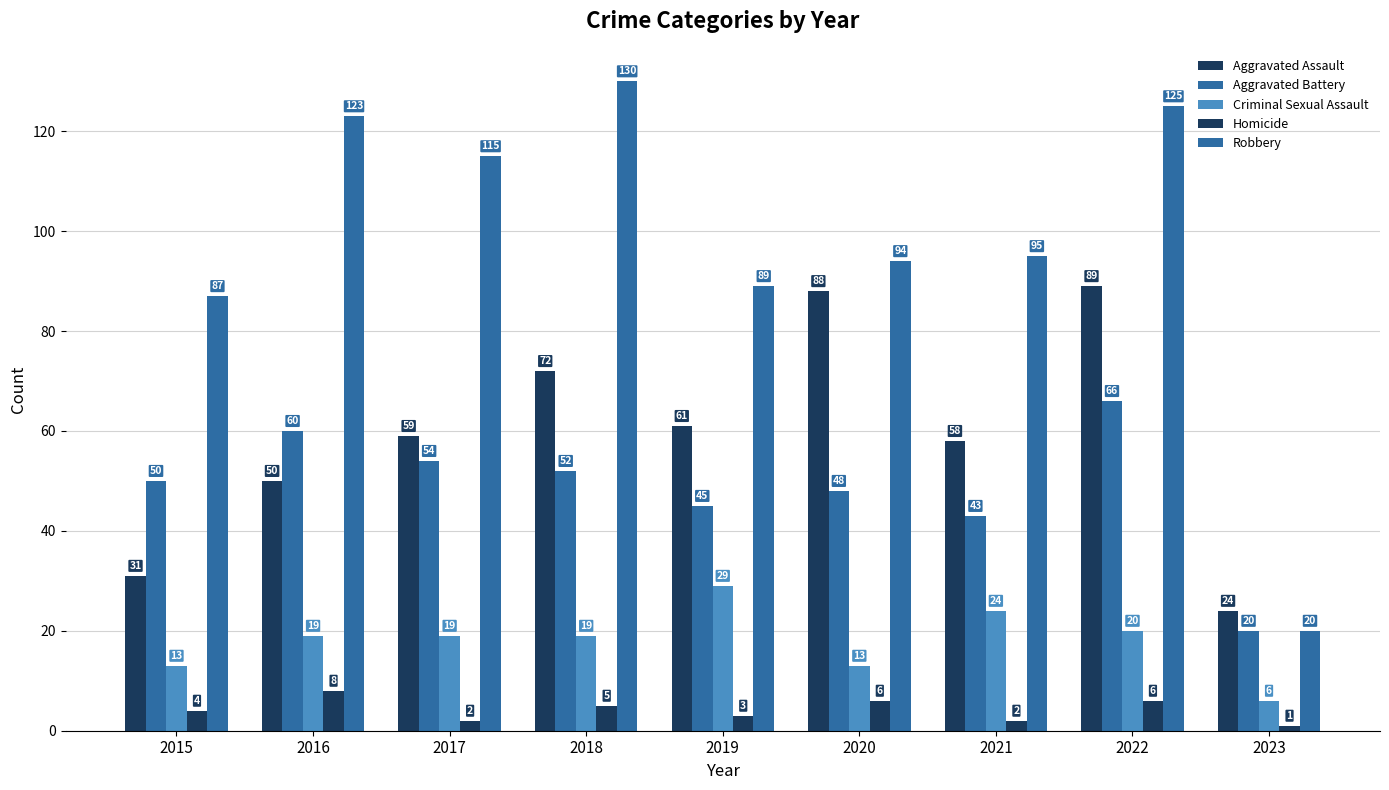

Which category has the lowest value in the Robbery series?

2023